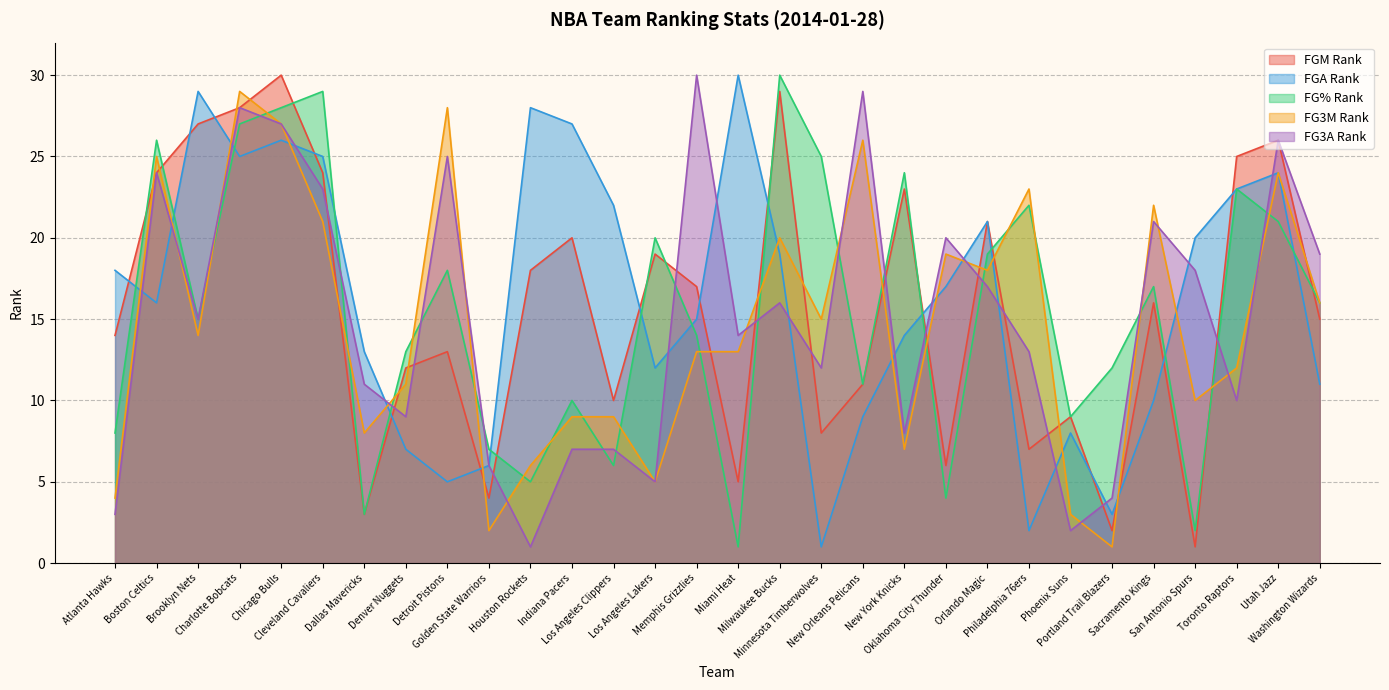

What position from the right is Minnesota Timberwolves?

13